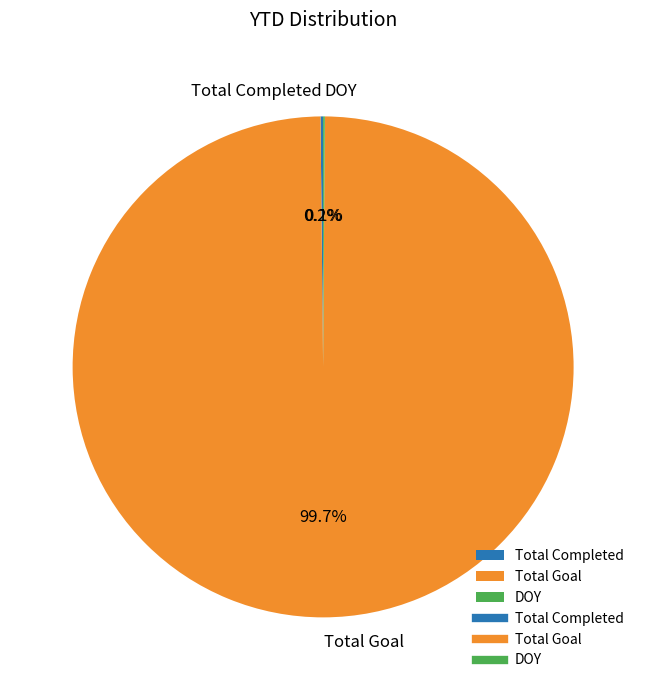

Which slice represents more than half of the pie?

Total Goal